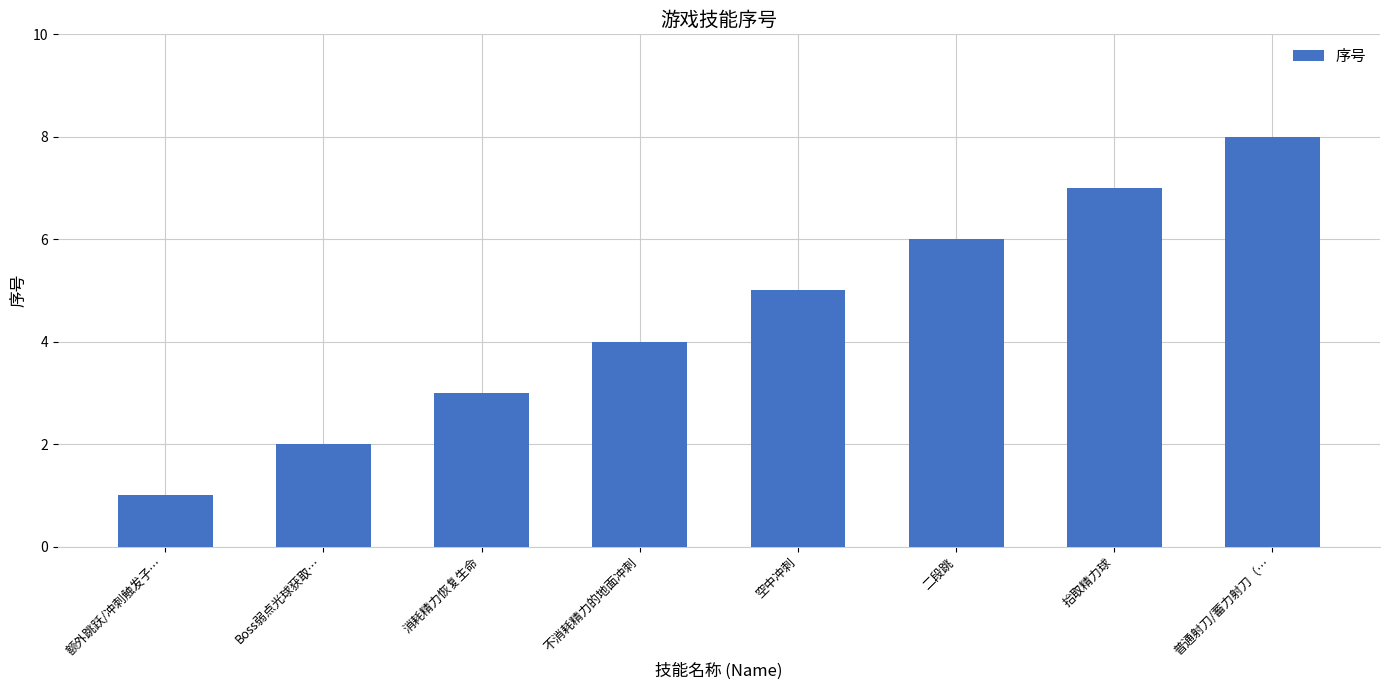

At which category does the chart reach its minimum across all series?

额外跳跃/冲刺触发子…